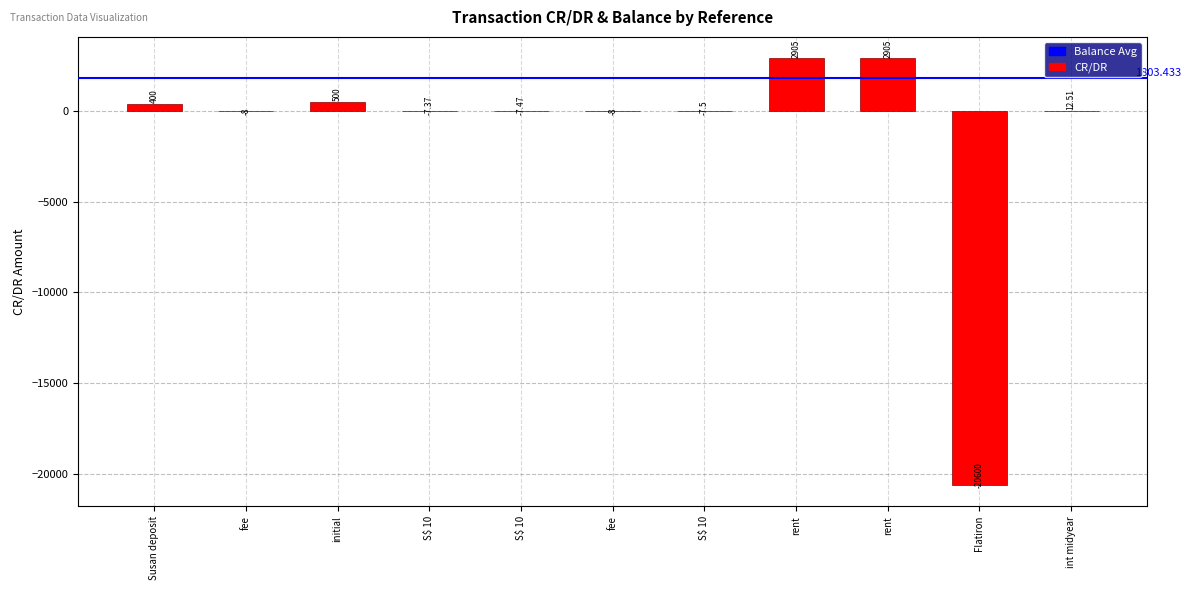

What is the sum of the values at rent and Susan deposit?

3305.0